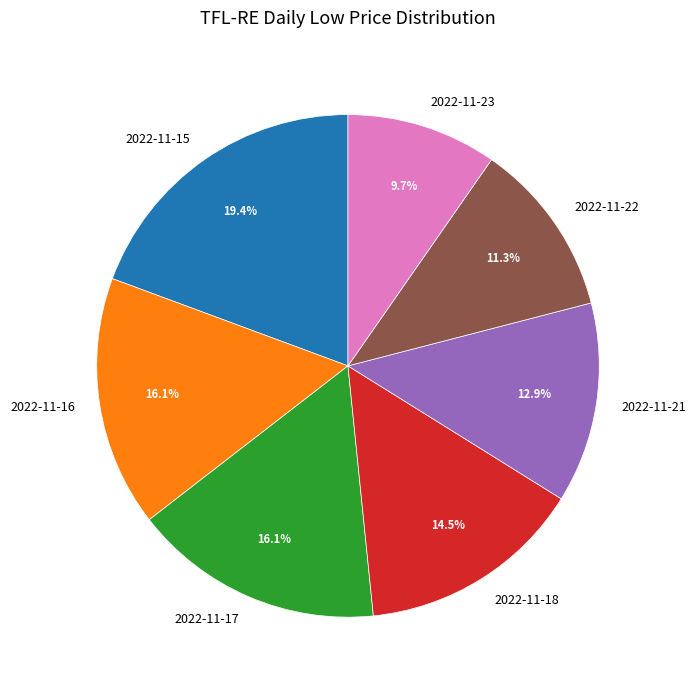

To the nearest percent, what is the combined percentage of 2022-11-17 and 2022-11-23?

26%